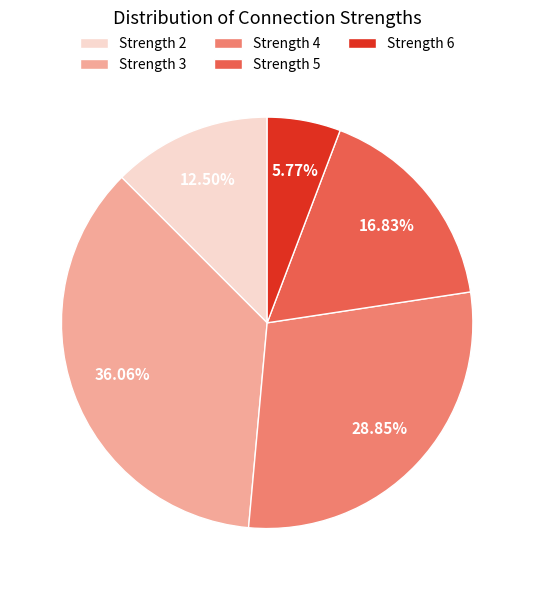

Rank the categories by value from lowest to highest.

Strength 6, Strength 2, Strength 5, Strength 4, Strength 3